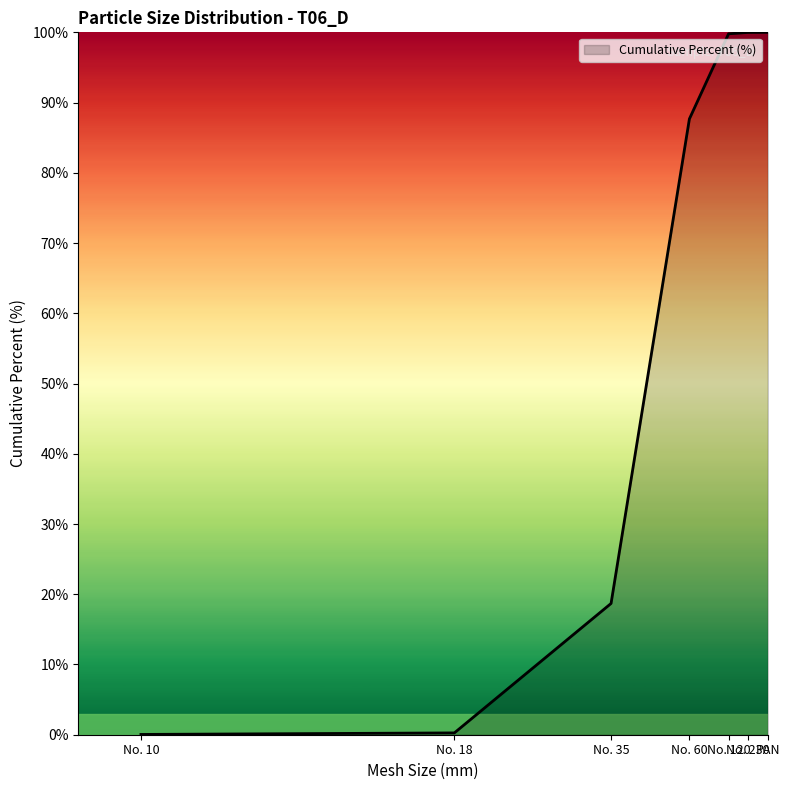

What is the change in value from No. 60 to PAN?

+12.3